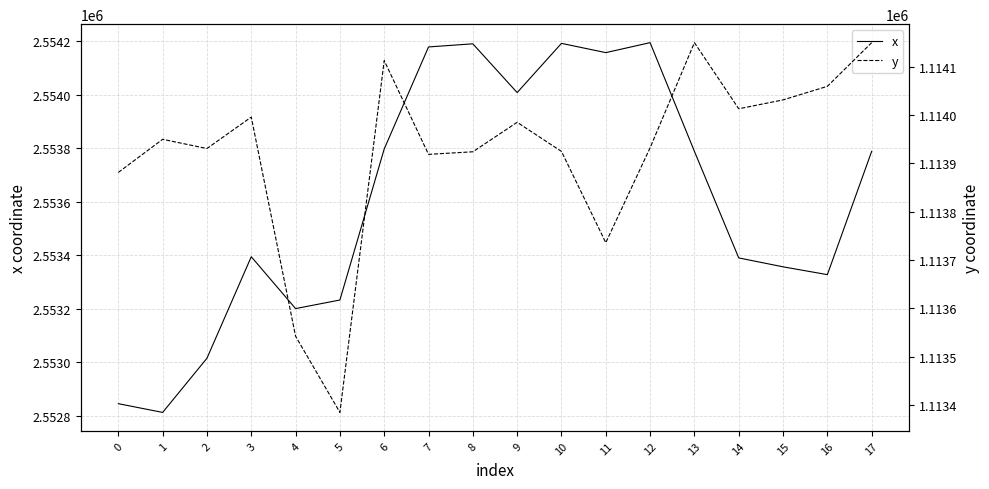

How many interior local valleys does the y series have?

5